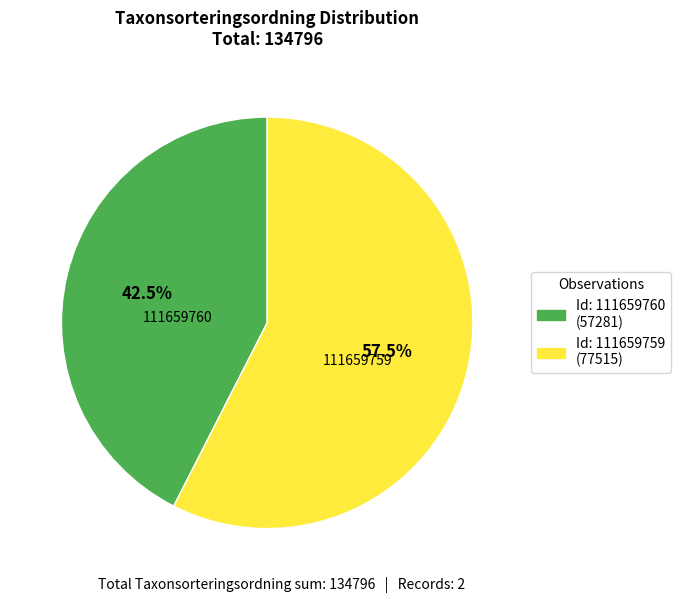

Which category has the smallest portion of the pie?

111659760